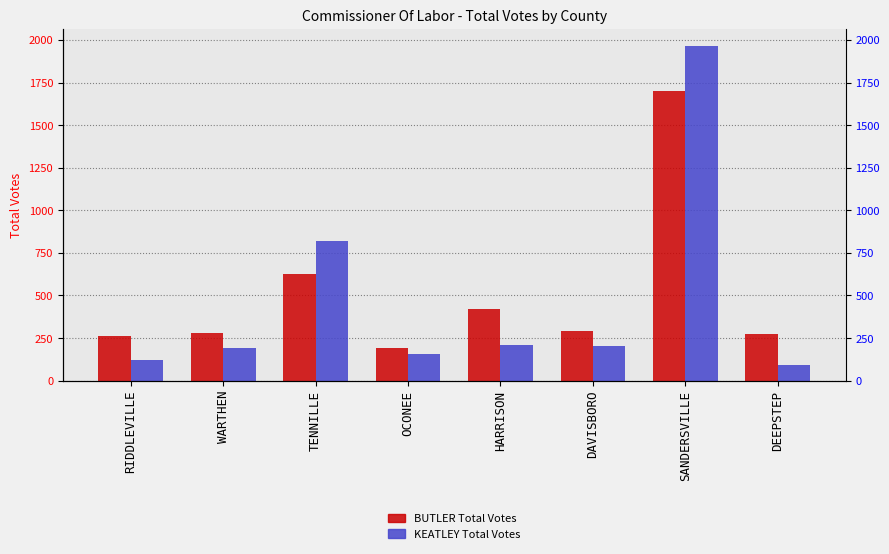

Rank the series at RIDDLEVILLE from lowest to highest value.

KEATLEY Total Votes, BUTLER Total Votes